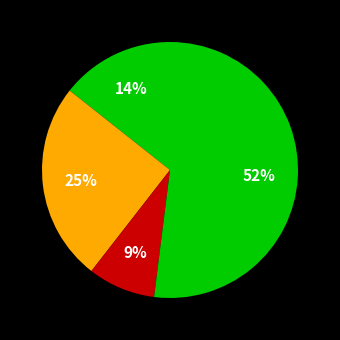

To the nearest percent, what is the difference between the largest and smallest slice percentages?

43%